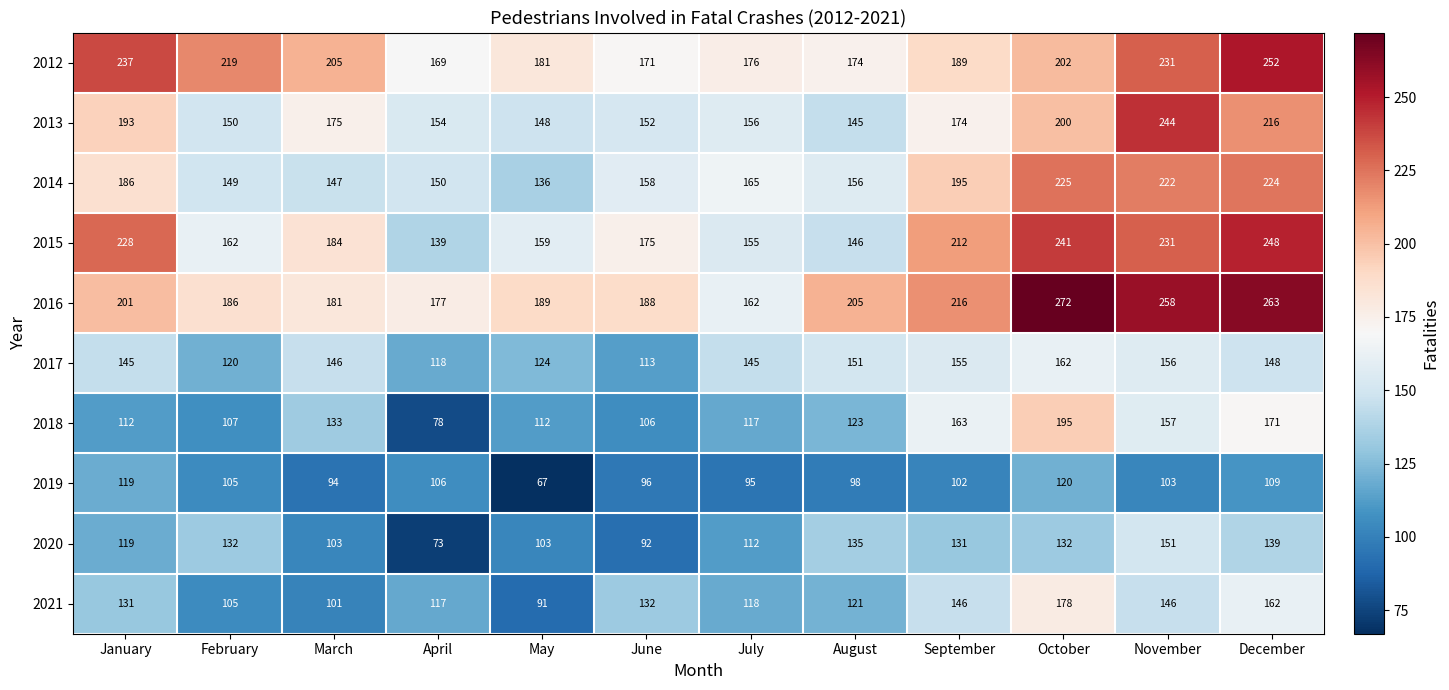

At which category is the sum across all series the highest?

December